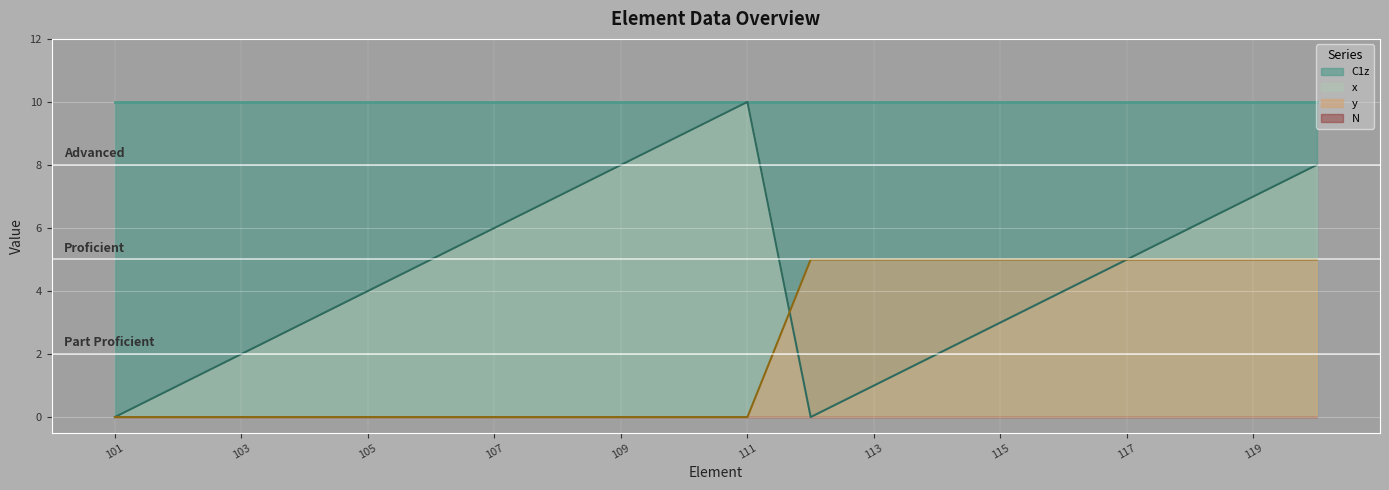

Where do y and x first cross each other?

111 and 112